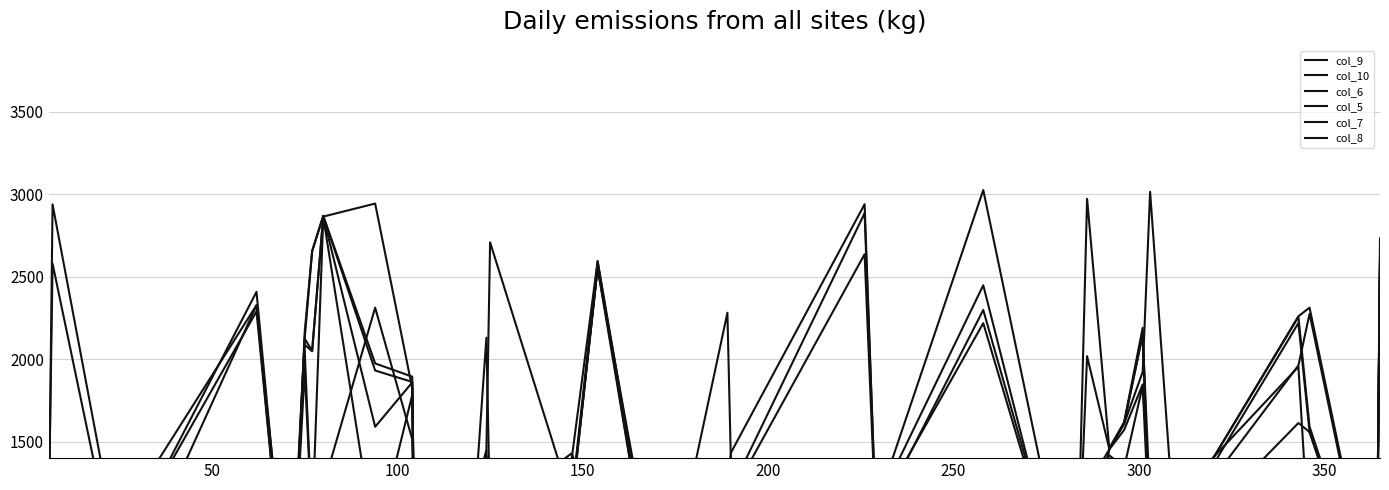

True or false: col_7 has more than 0 points higher than both neighbors.

True